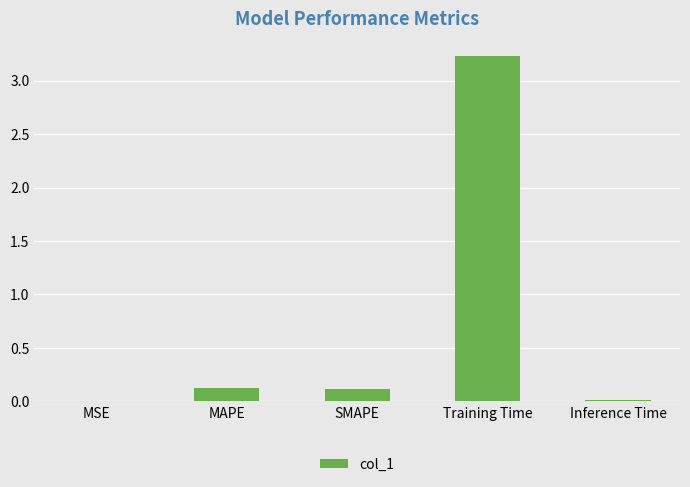

Is it true that the value at Training Time is 1.9?

False